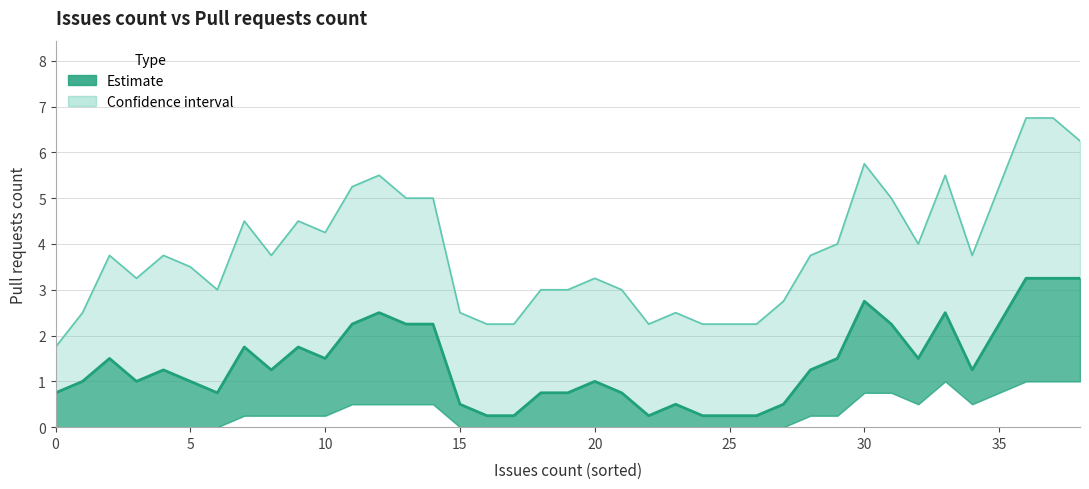

True or false: Upper bound and Lower bound cross at least once.

False